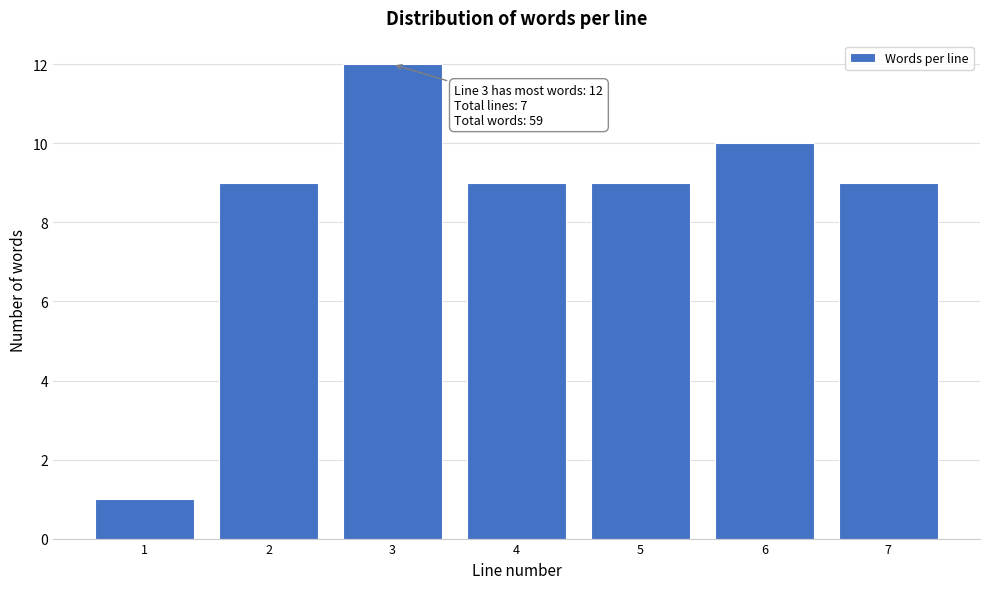

Reading left to right, extract all data points from this chart.

1	9	12	9	9	10	9